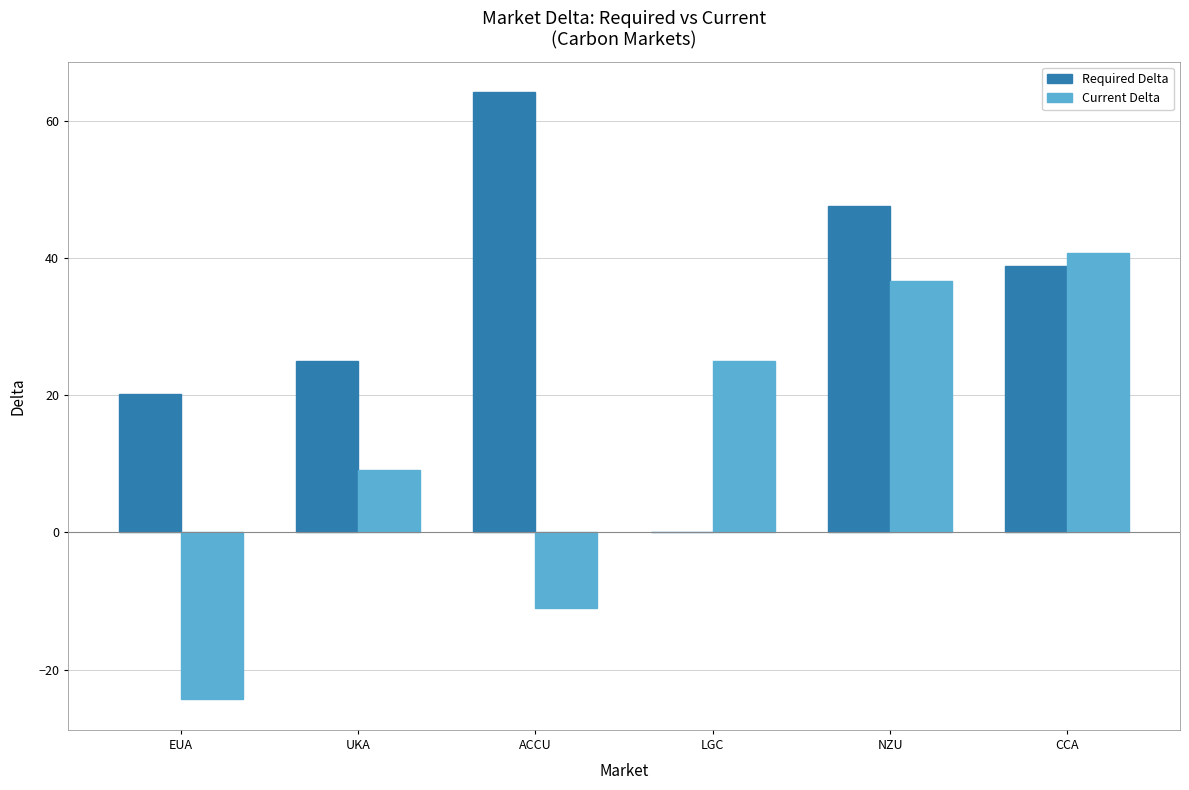

Which category has the highest value across all series?

ACCU